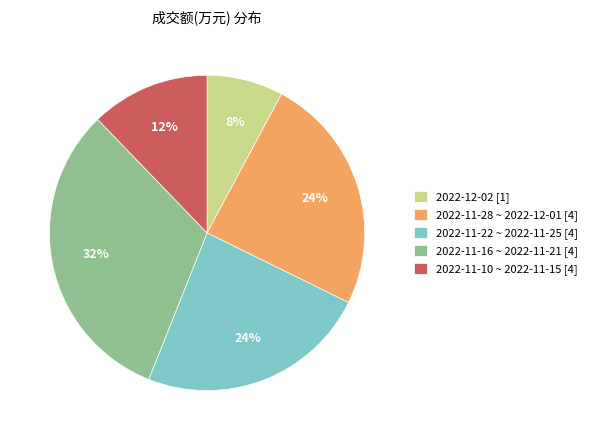

What is the smallest slice in the pie chart?

2022-12-02 [1]